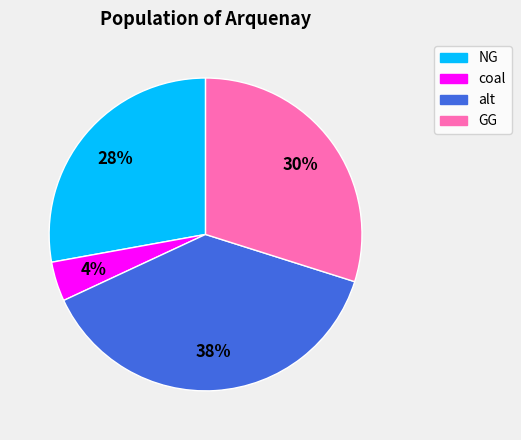

Is there a majority slice in this chart?

No